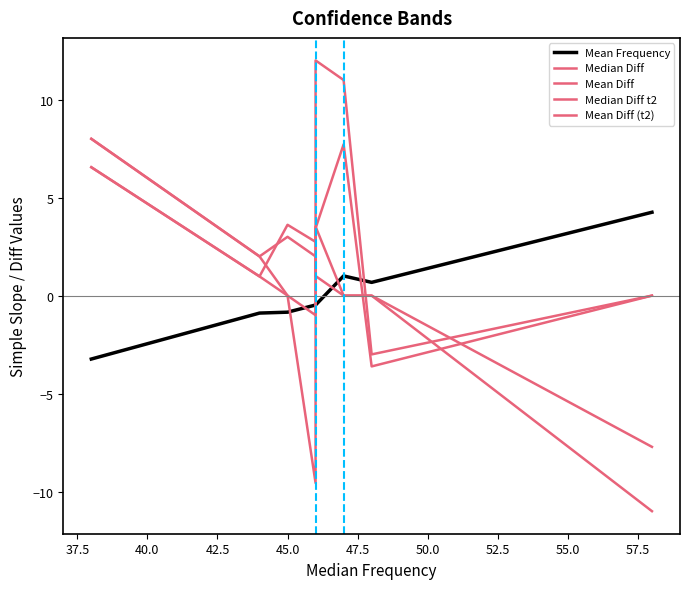

How many negative values does the Mean Diff series have?

2